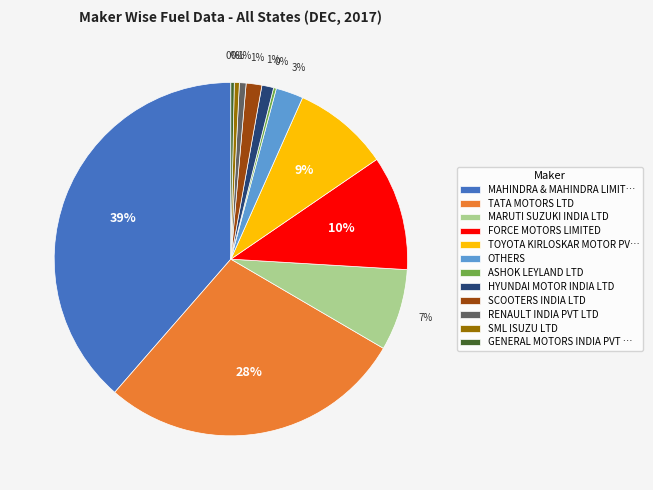

The HYUNDAI MOTOR INDIA LTD slice represents 1% of the pie. True or false?

True